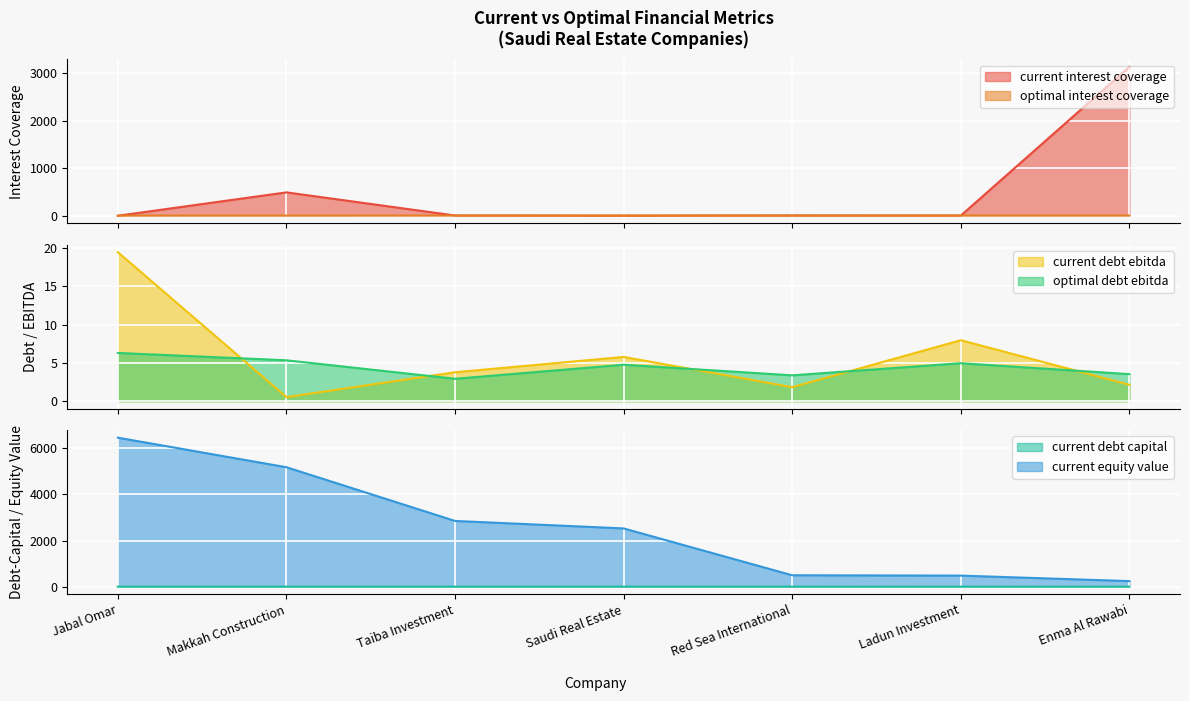

What is the label of the 3rd point from the left?

Taiba Investment